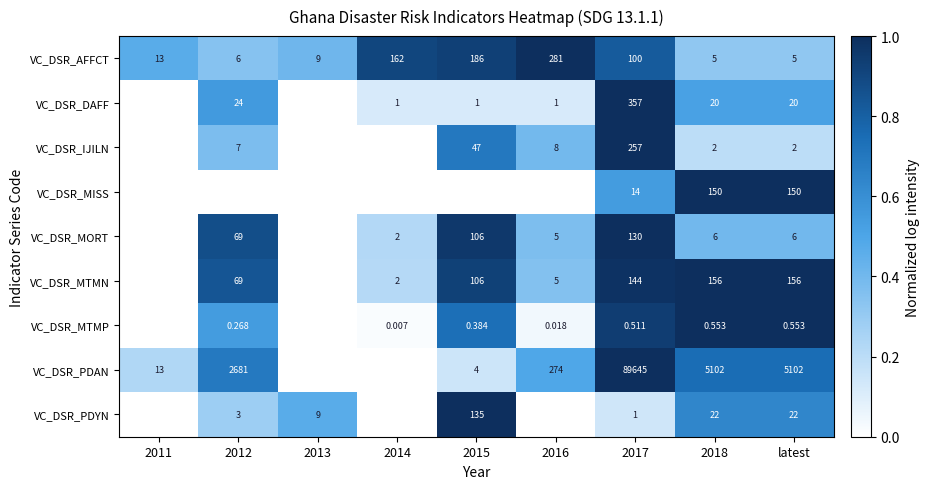

Is the value of VC_DSR_MTMP at latest greater than the value of VC_DSR_PDYN at 2012?

No